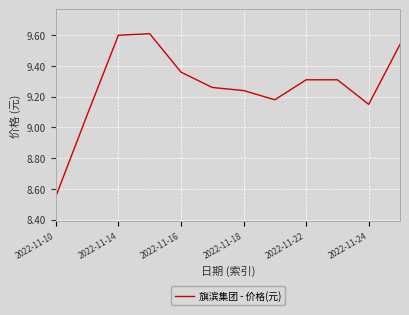

What is the greatest value displayed?

9.6